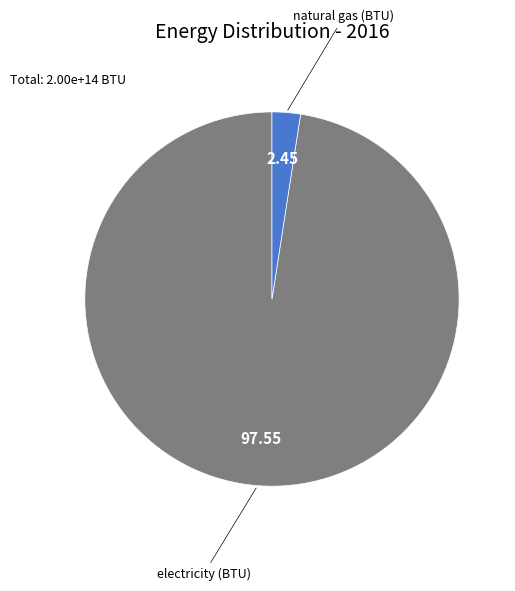

True or false: electricity (BTU) accounts for 92% of the total.

False